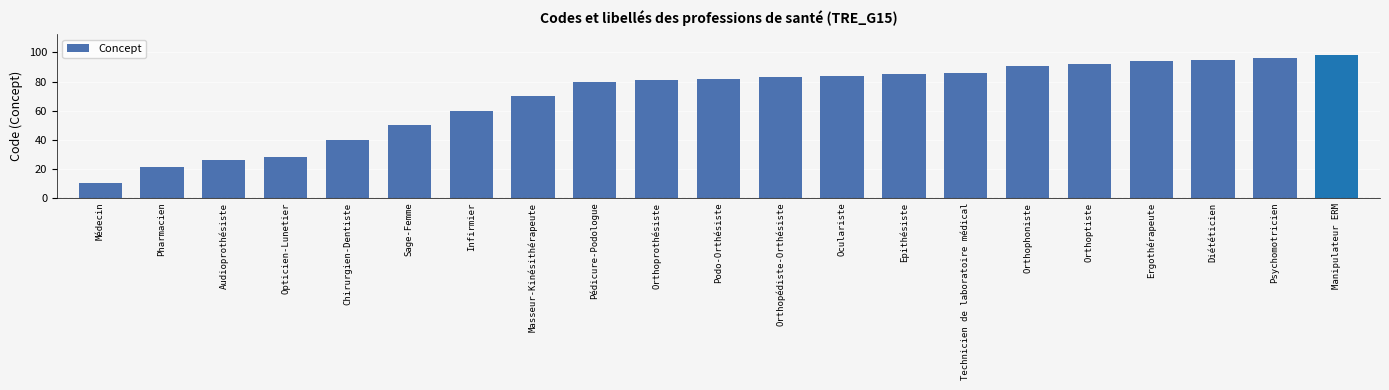

Reading left to right, list all the values displayed in this chart.

Médecin=10	Pharmacien=21	Audioprothésiste=26	Opticien-Lunetier=28	Chirurgien-Dentiste=40	Sage-Femme=50	Infirmier=60	Masseur-Kinésithérapeute=70	Pédicure-Podologue=80	Orthoprothésiste=81	Podo-Orthésiste=82	Orthopédiste-Orthésiste=83	Oculariste=84	Epithésiste=85	Technicien de laboratoire médical=86	Orthophoniste=91	Orthoptiste=92	Ergothérapeute=94	Diététicien=95	Psychomotricien=96	Manipulateur ERM=98